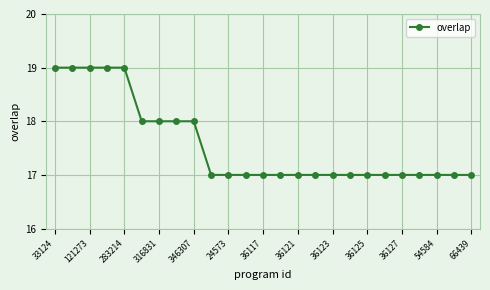

What is the value of the 9th point from the left?

18